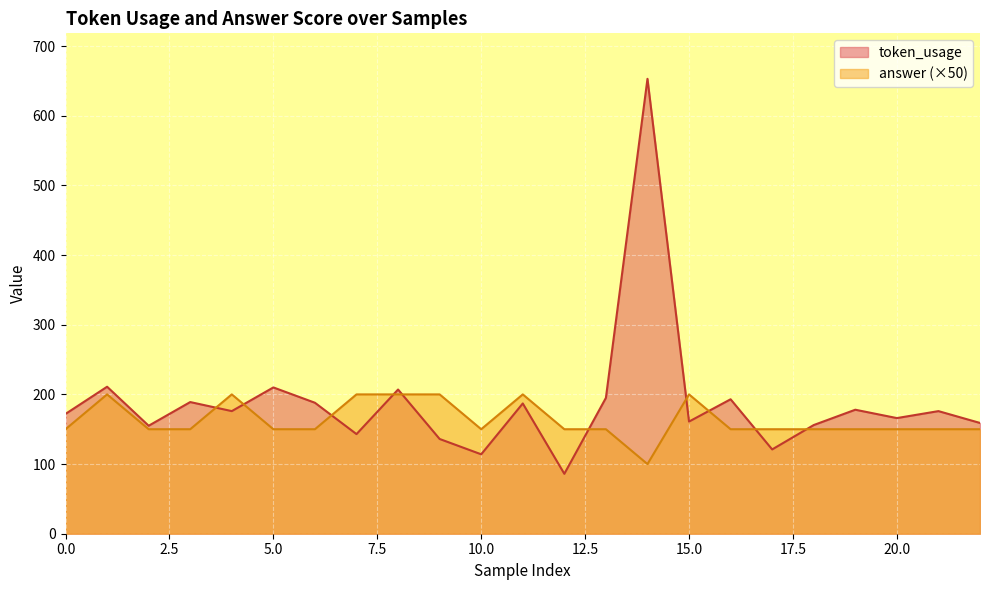

What is the highest value of the answer series?

200